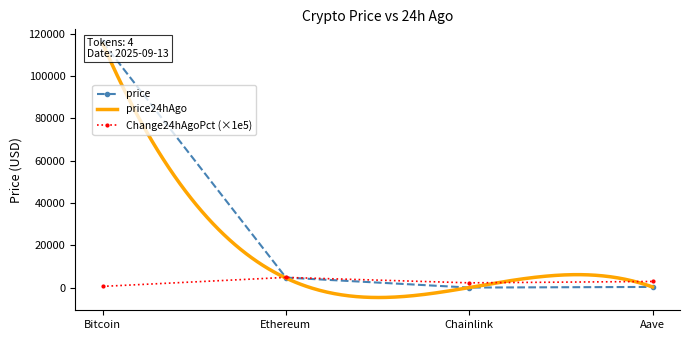

Which series has the widest spread of values?

price